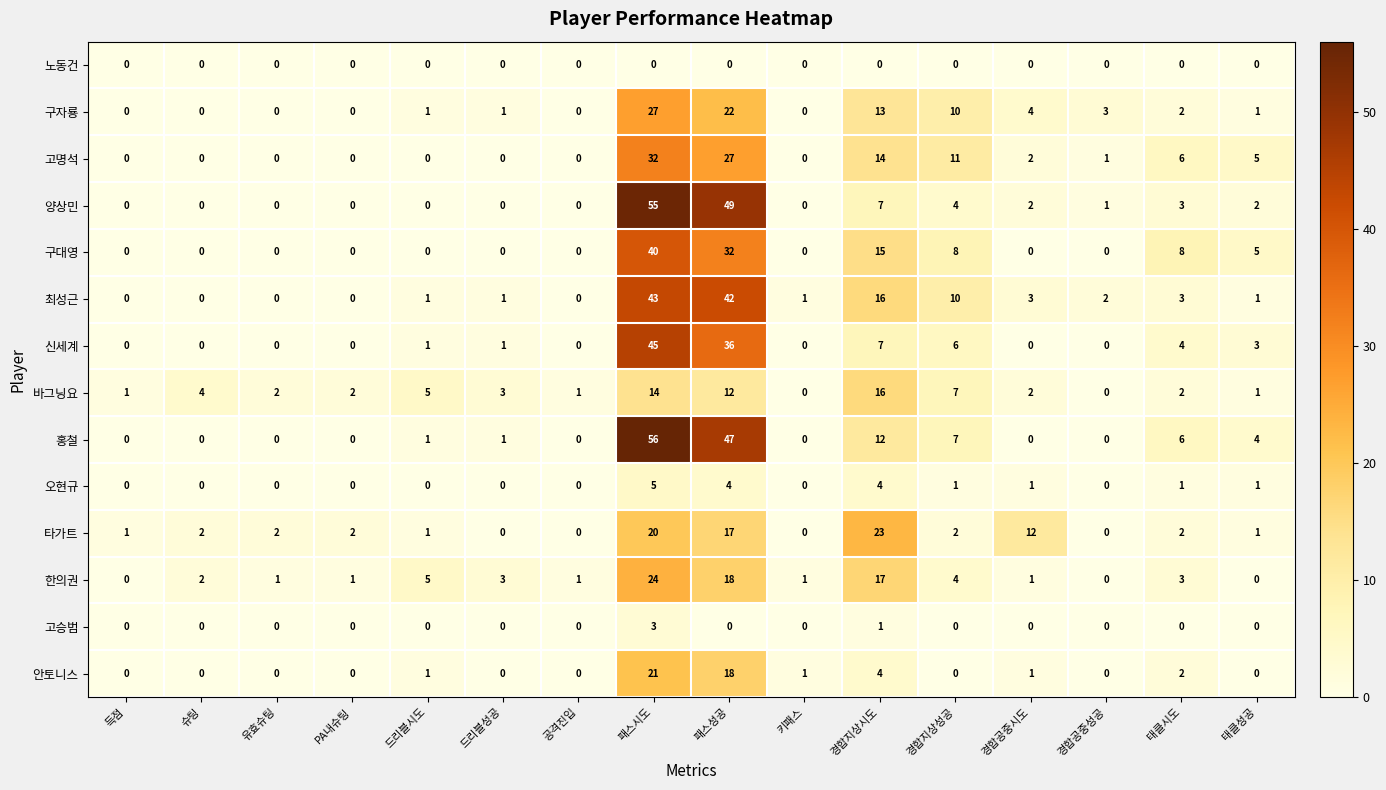

The value of 오현규 at 유효슈팅 is -3. True or false?

False